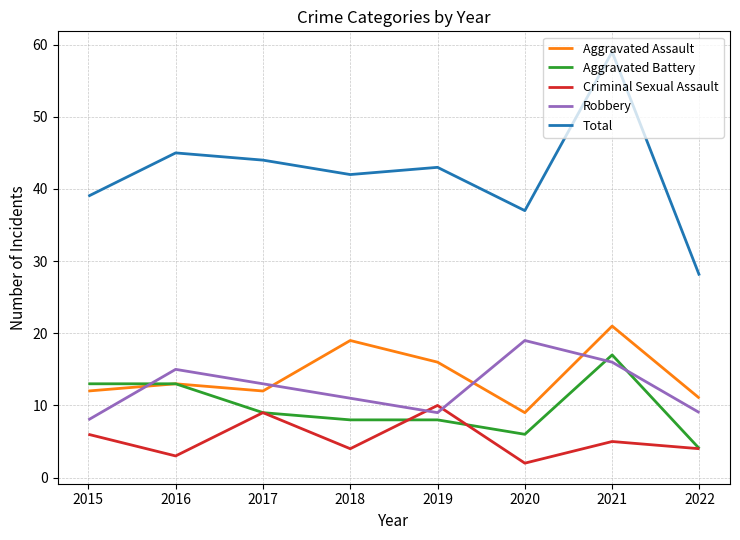

Where do Robbery and Aggravated Assault first cross each other?

2015 and 2016